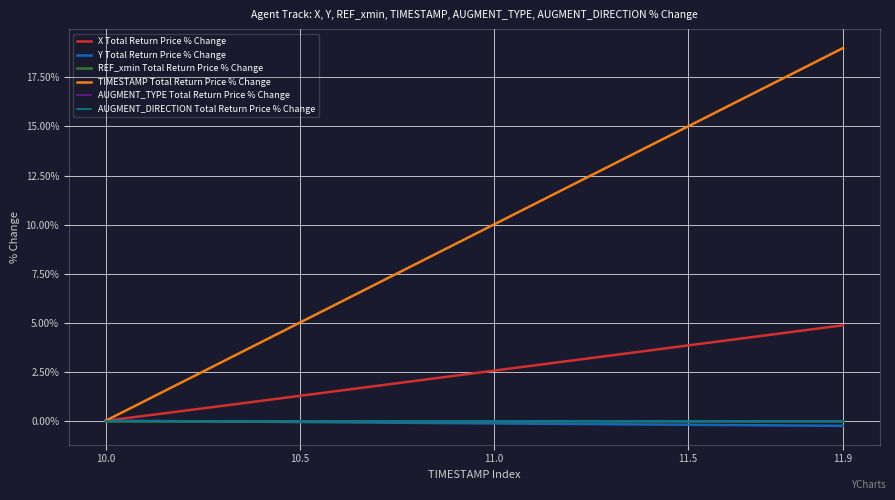

What is the difference between the maximum and minimum values in the TIMESTAMP Total Return Price % Change series?

19.0